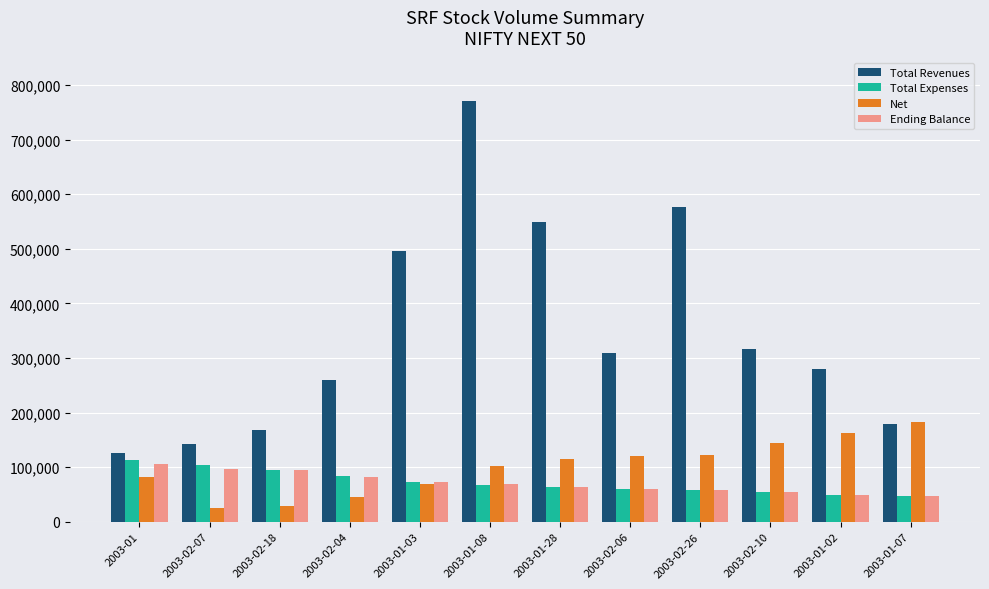

How many bars are there in total?

48